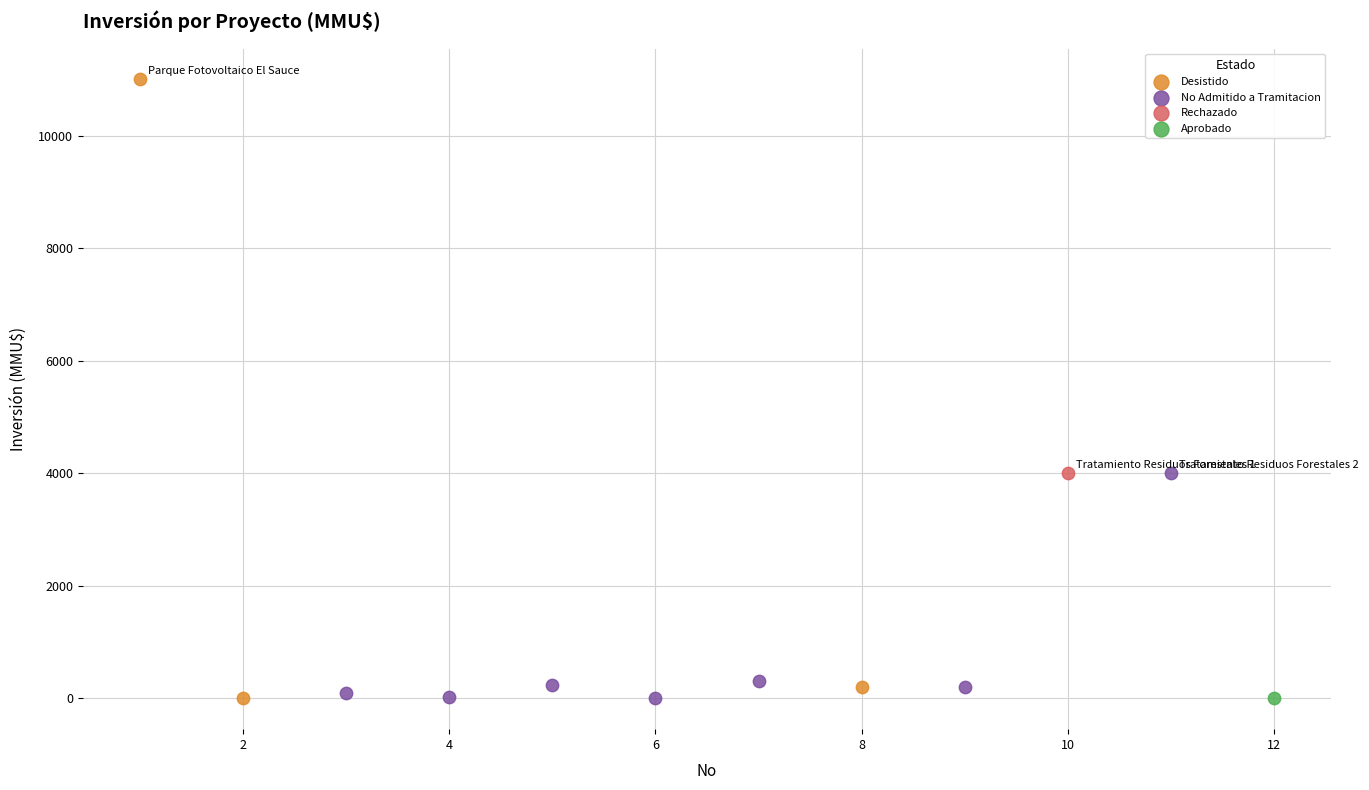

Which series contains the highest Y value?

Desistido